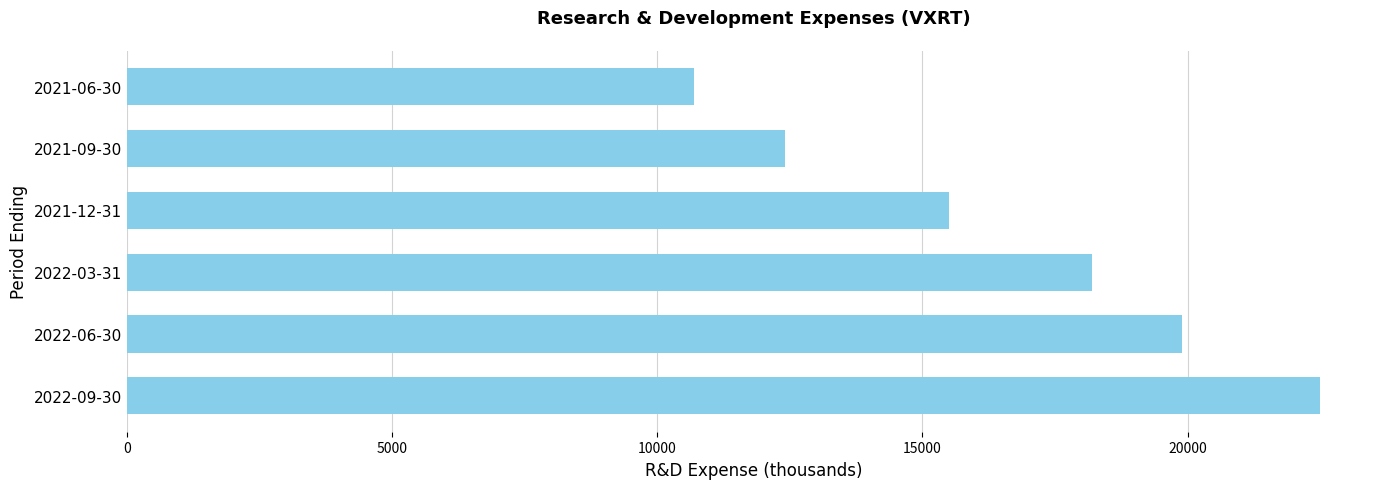

How many values are below 18200?

3